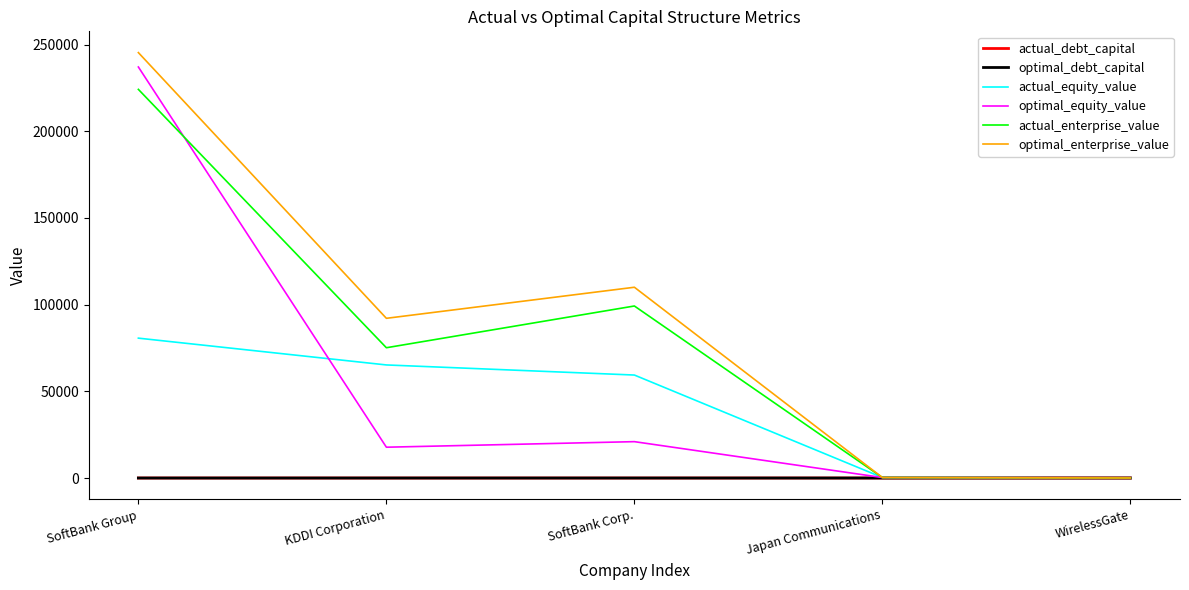

Which series has the largest total across all categories?

optimal_enterprise_value